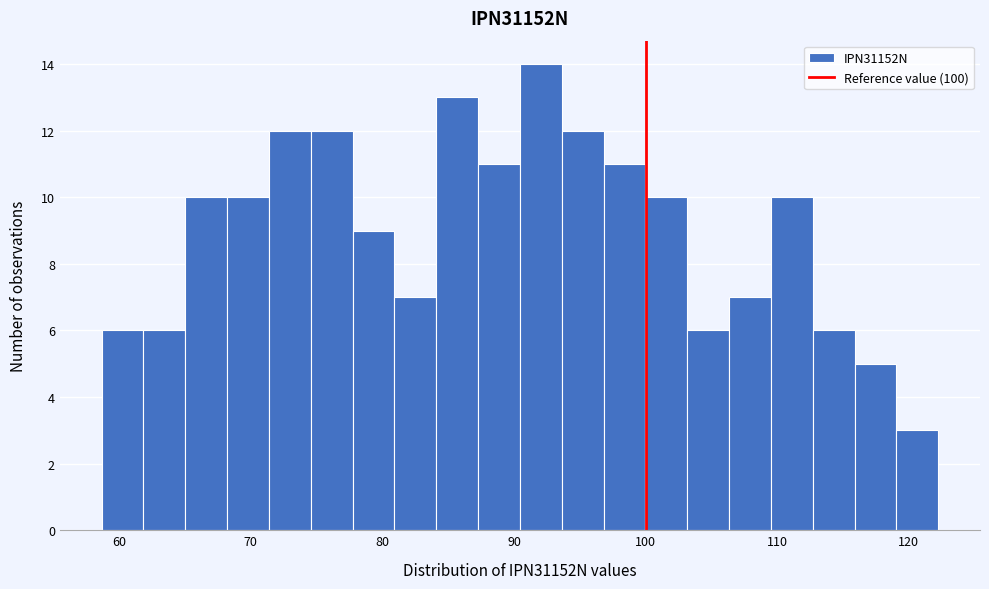

Around what value on the x-axis is the tallest bar? Give the approximate position of its centre, as read against the axis.

92